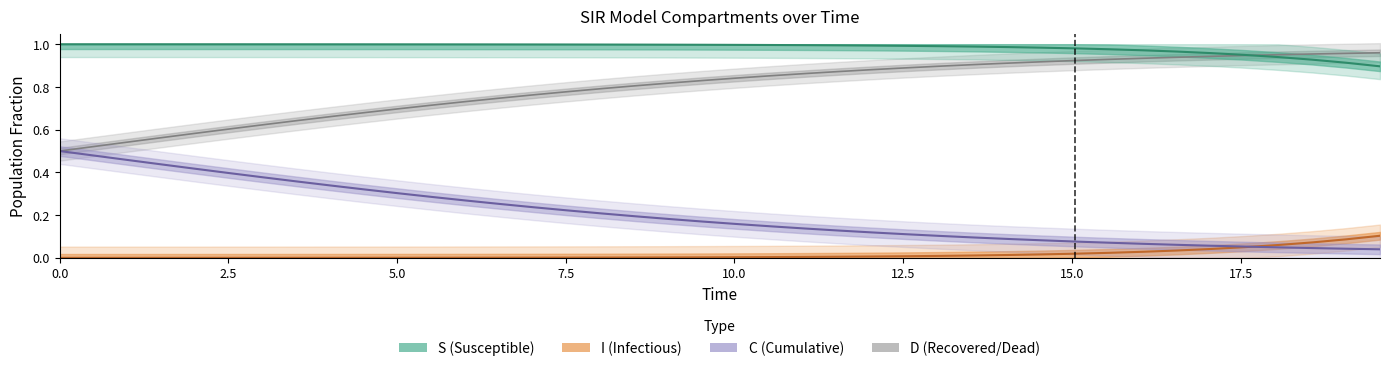

What is the lowest value of the S series?

0.9